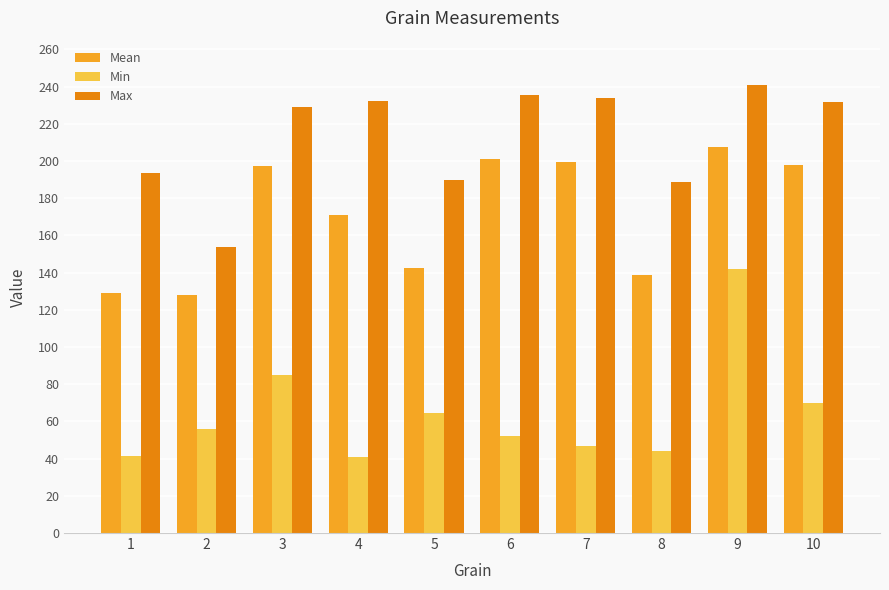

True or false: Max has a value of 362.3 at 10.

False